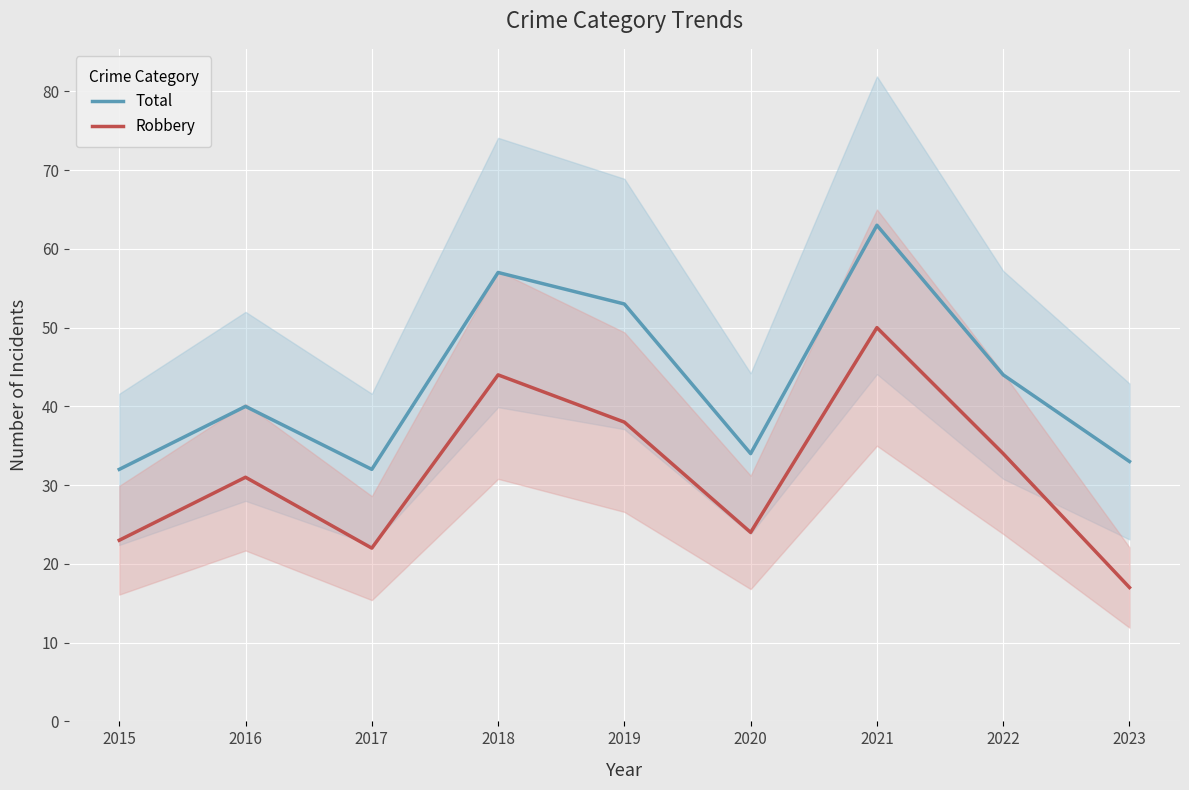

True or false: Robbery has a value of 31 at 2020.

False